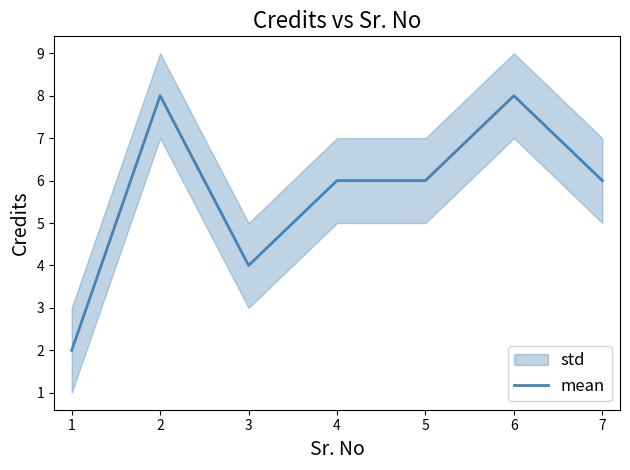

Reading left to right, what are all the values shown in this chart?

2	8	4	6	6	8	6